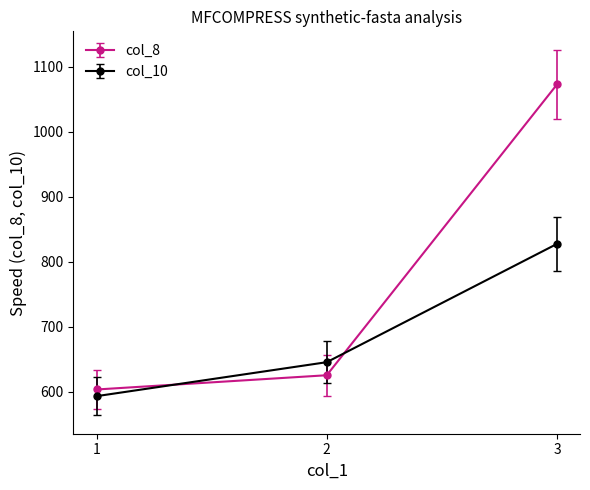

How many lines are shown in the chart?

2